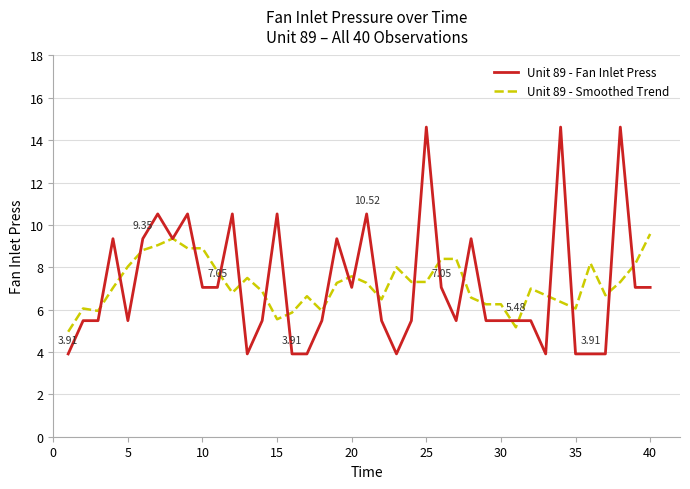

Which series has the widest spread of values?

Unit 89 - Fan Inlet Press